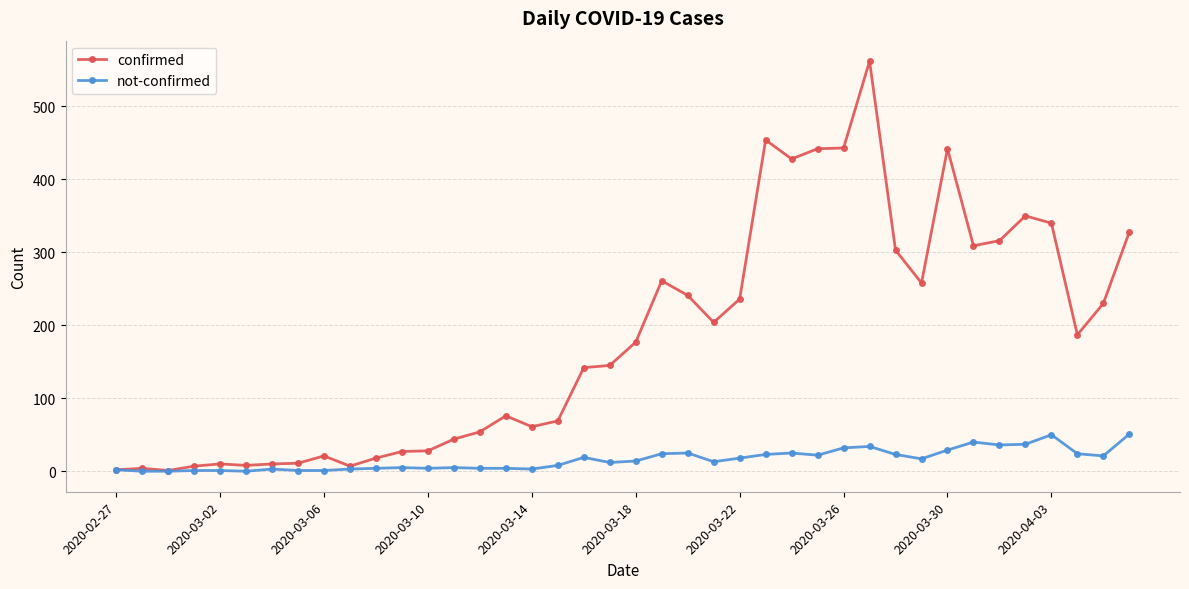

Which series has the largest range (max minus min)?

confirmed